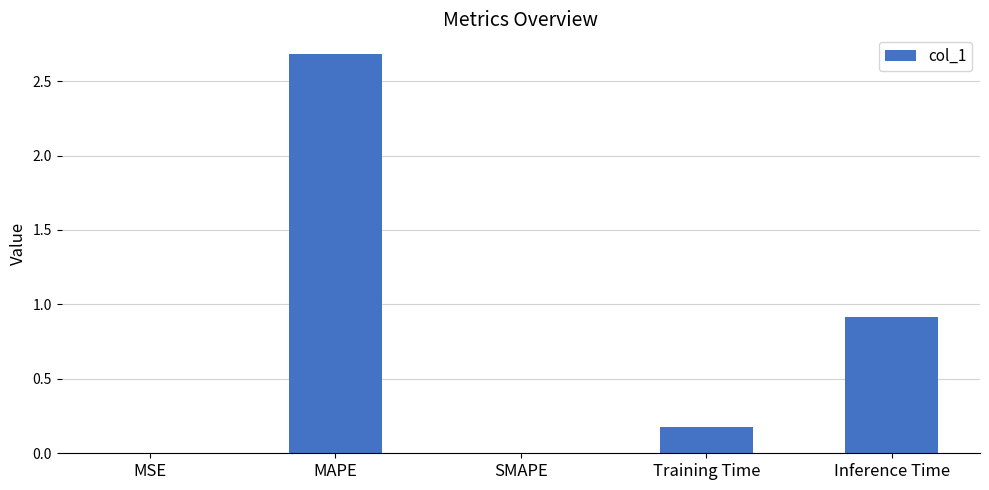

What is the sum of the values at Inference Time and SMAPE?

0.9